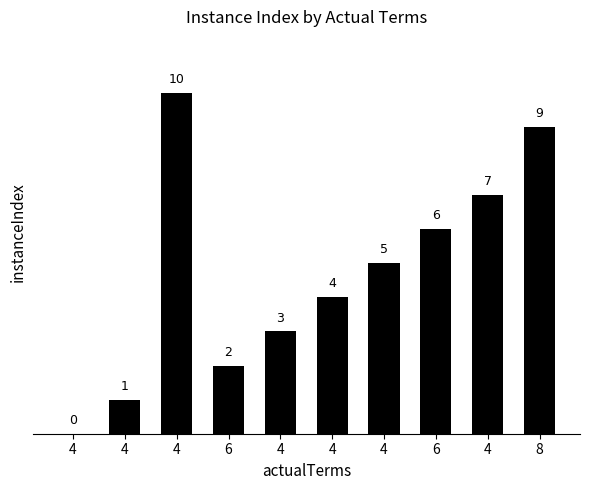

Is it true that the value at 4 is 1?

True